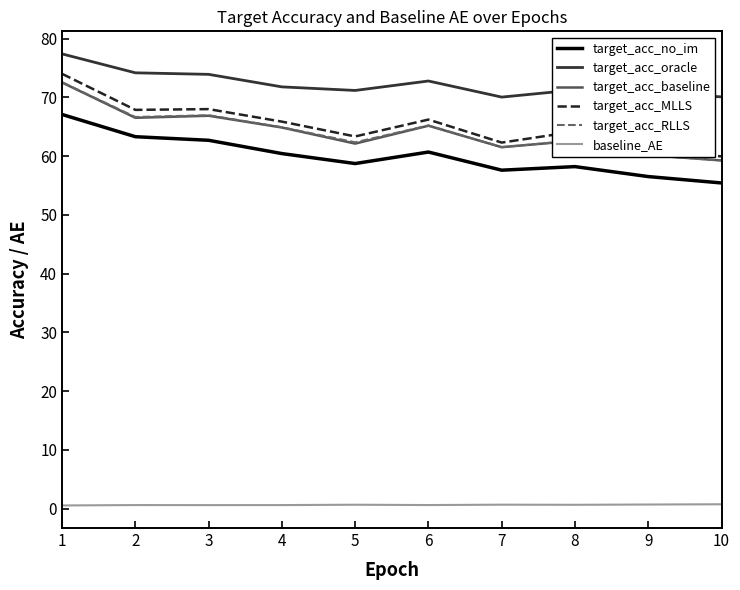

Between 1 and 6, which series saw the biggest shift?

target_acc_MLLS